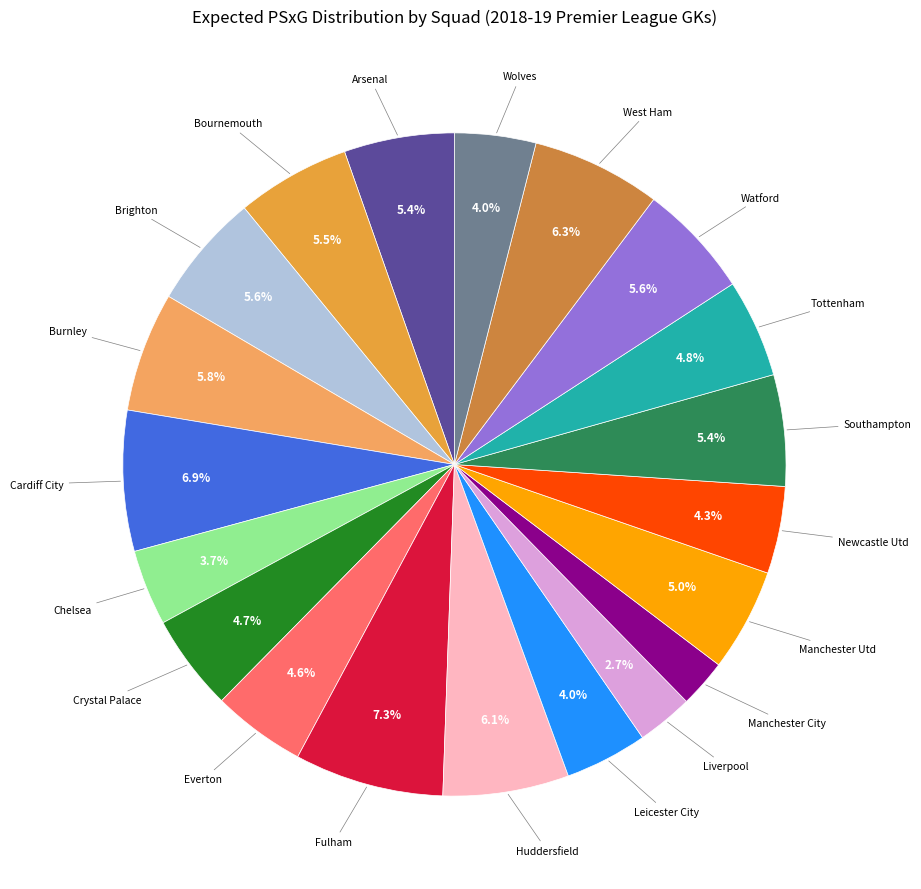

Which category has the biggest portion of the pie?

Fulham